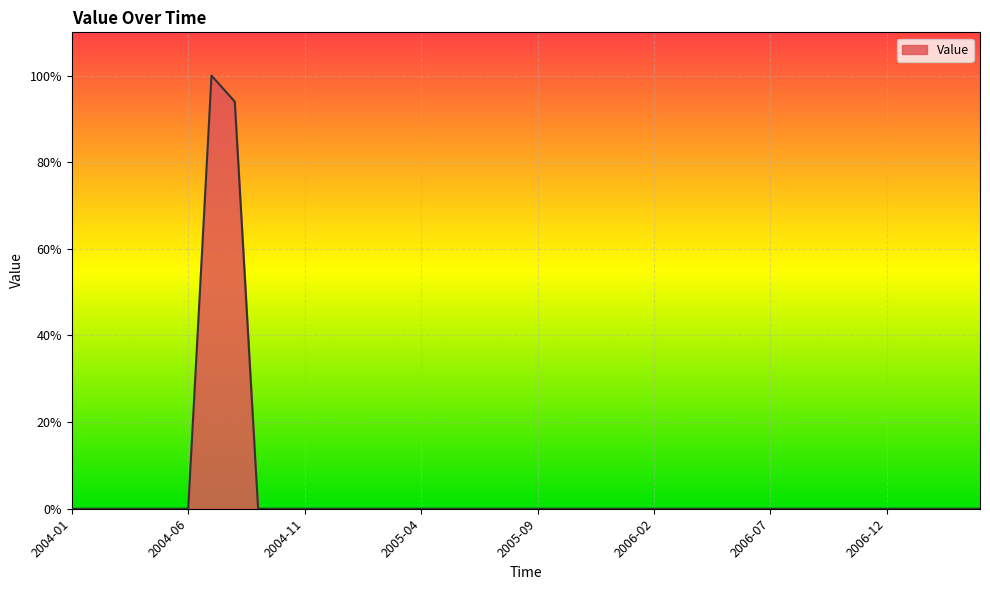

What is the difference between the maximum and minimum values?

100